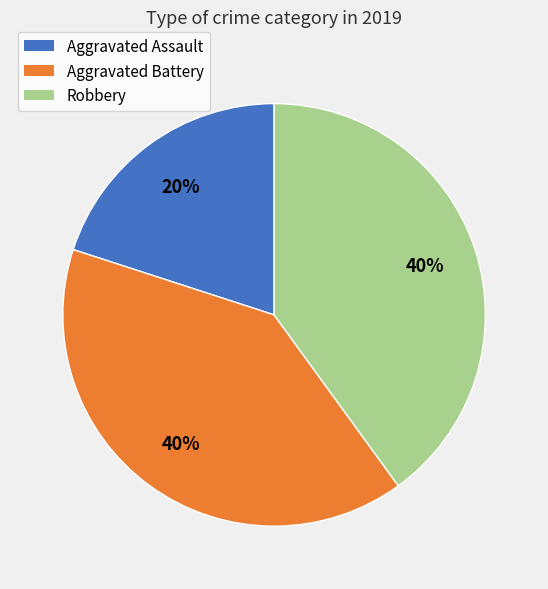

What is the ratio of the value at Robbery to the value at Aggravated Assault?

2.0